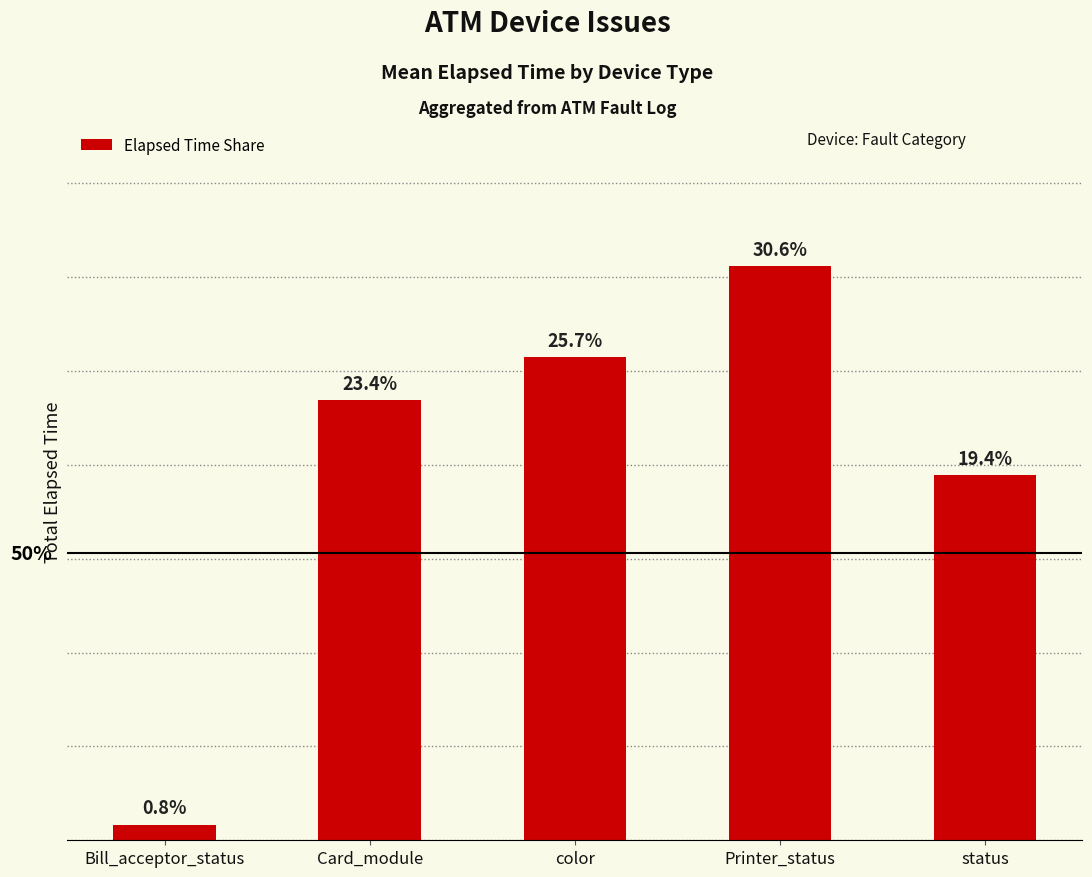

Rank the categories by value from highest to lowest.

Printer_status, color, Card_module, status, Bill_acceptor_status